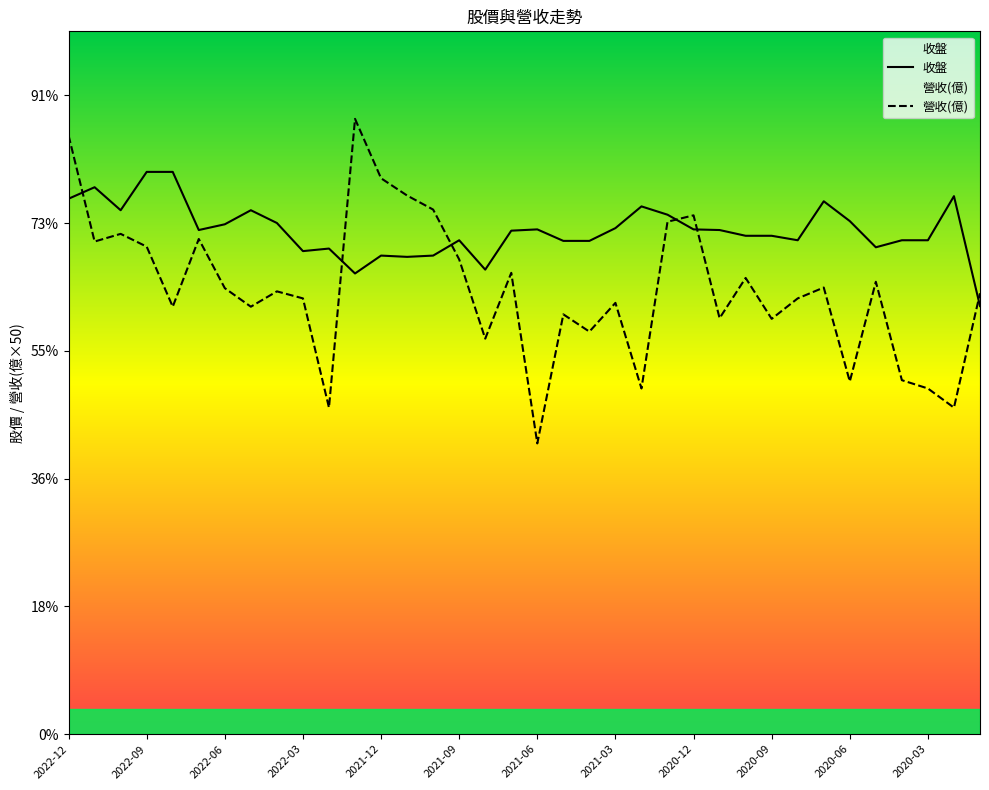

What is the minimum value shown in the chart?

22.8